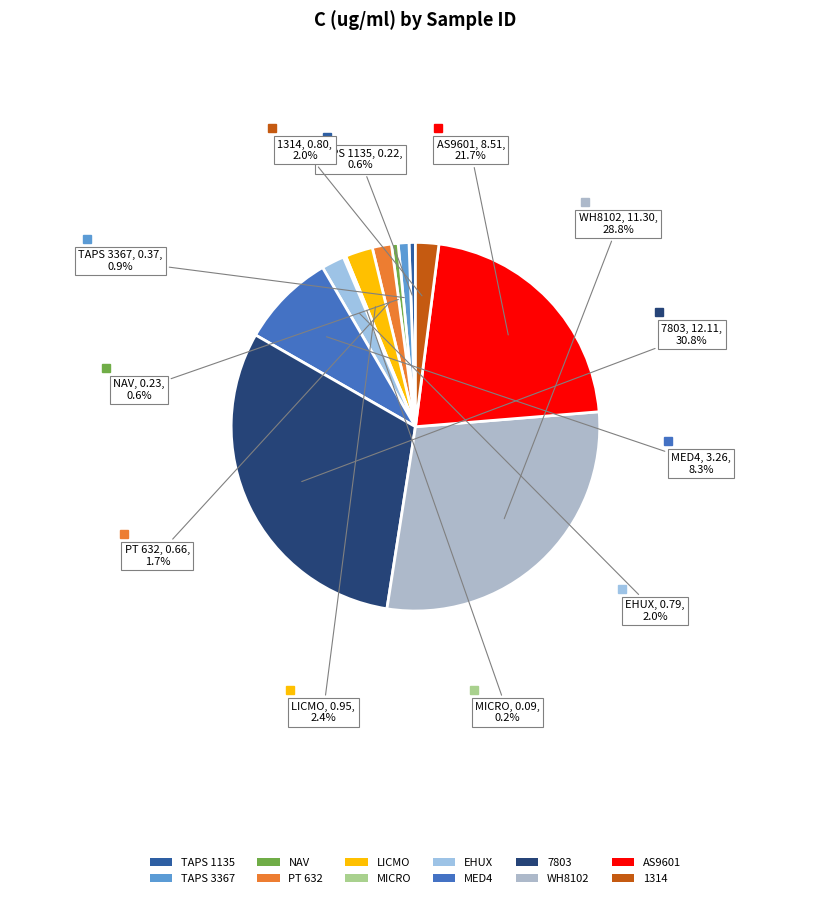

To the nearest percent, what is the average slice percentage?

8%